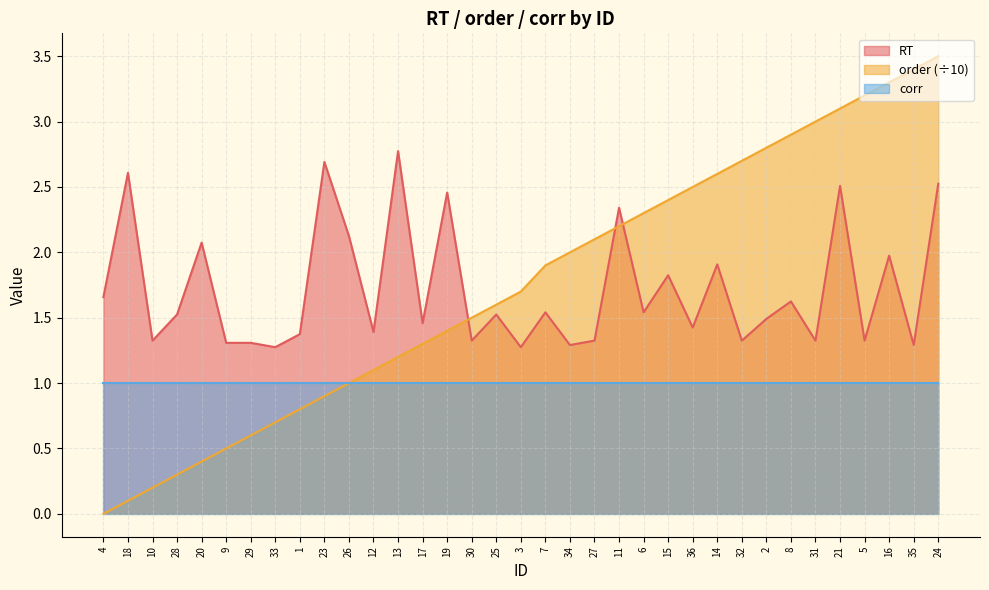

Does the chart have visible grid lines?

Yes